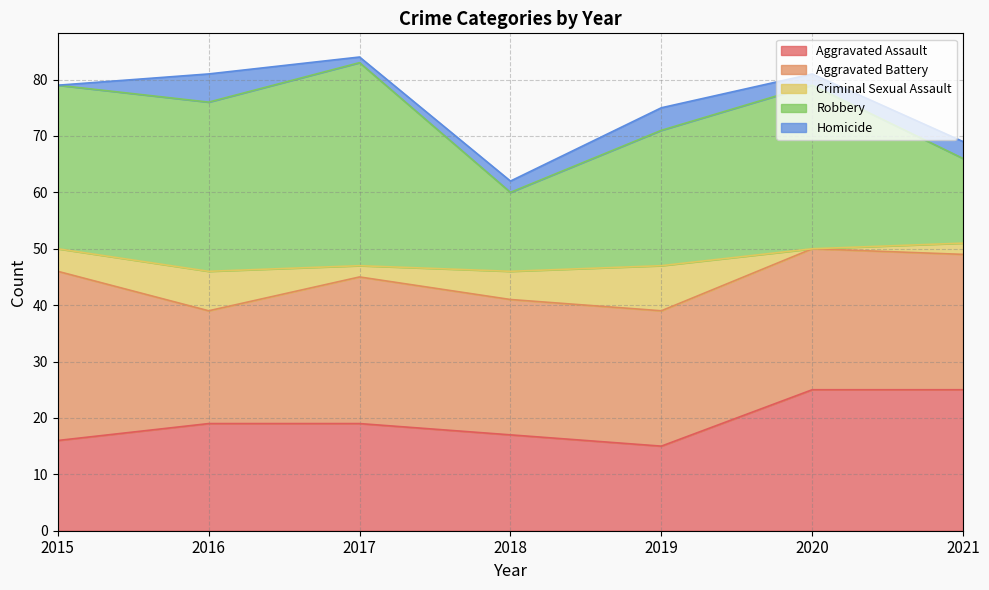

Is it true that Robbery equals 14 at 2018?

True